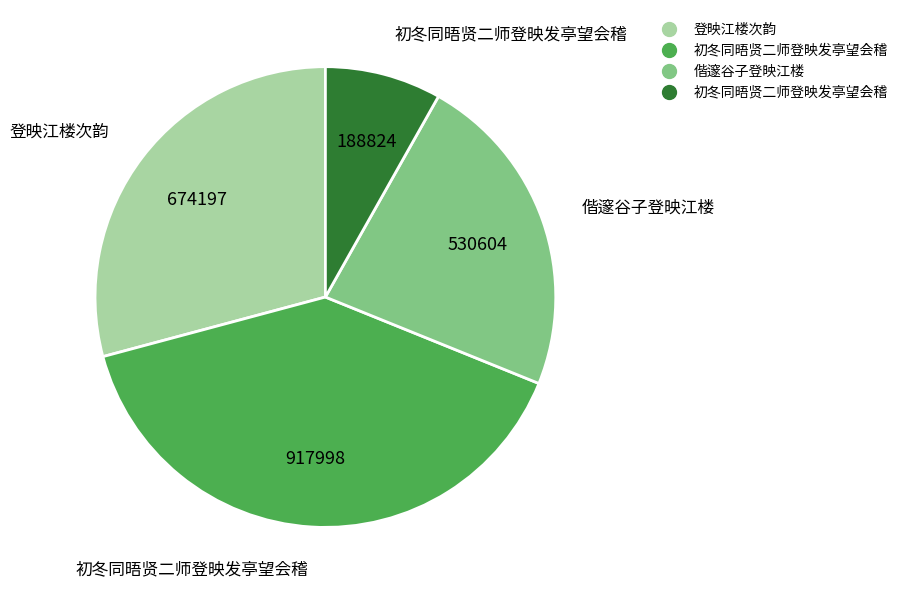

How many segments does this pie chart have?

4